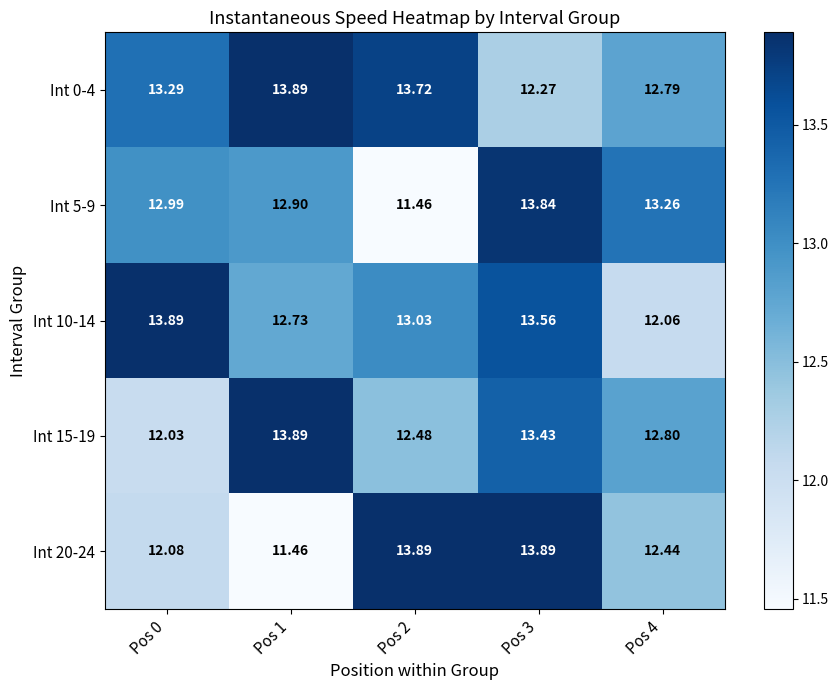

What is the total value across all series at Pos 3?

67.0